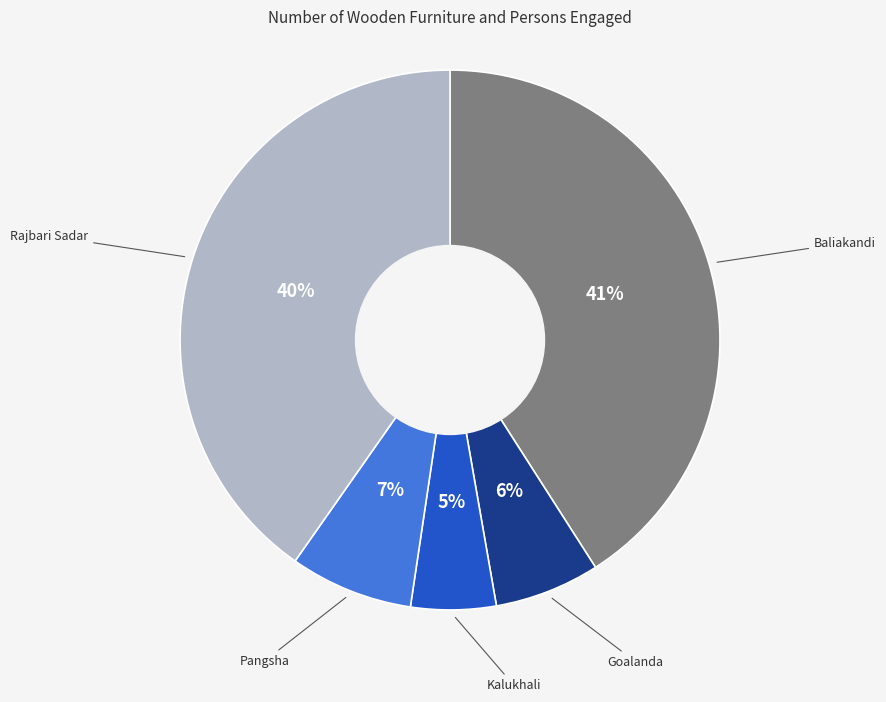

Does any single category account for the majority?

No